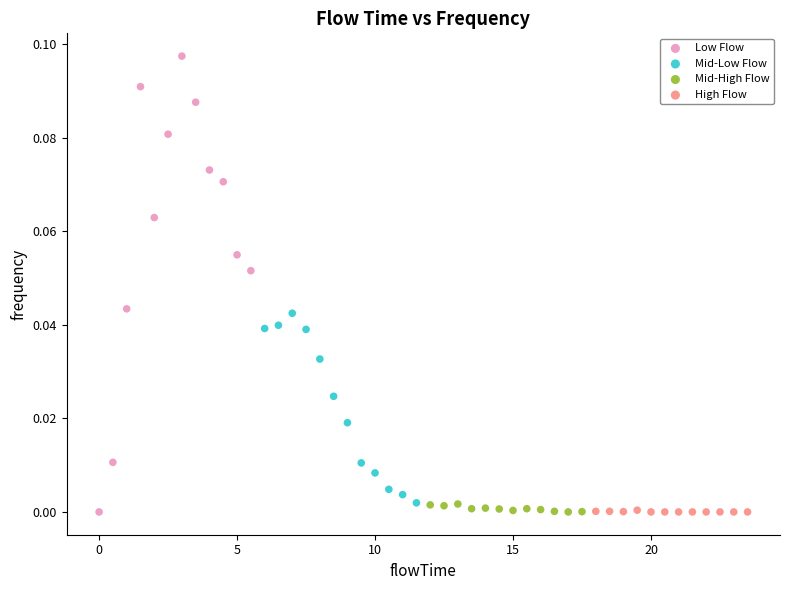

Which series reaches the maximum Y coordinate?

Low Flow